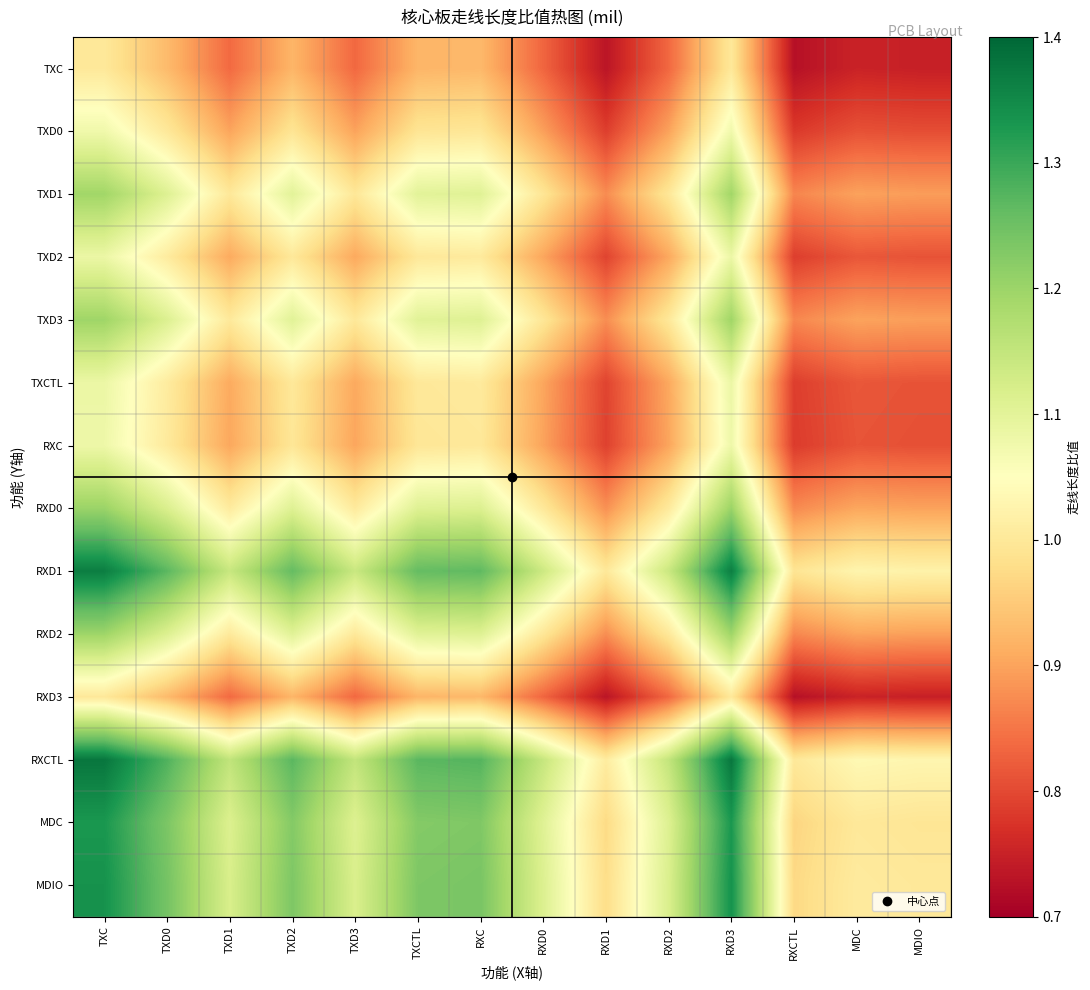

Reading left to right, list all the values displayed in this chart.

TXC: TXC=1.0	TXD0=0.9	TXD1=0.8	TXD2=0.9	TXD3=0.8	TXCTL=0.9	RXC=0.9	RXD0=0.8	RXD1=0.7	RXD2=0.8	RXD3=1.0	RXCTL=0.7	MDC=0.8	MDIO=0.7
TXD0: TXC=1.1	TXD0=1.0	TXD1=0.9	TXD2=1.0	TXD3=0.9	TXCTL=1.0	RXC=1.0	RXD0=0.9	RXD1=0.8	RXD2=0.9	RXD3=1.1	RXCTL=0.8	MDC=0.8	MDIO=0.8
TXD1: TXC=1.2	TXD0=1.1	TXD1=1.0	TXD2=1.1	TXD3=1.0	TXCTL=1.1	RXC=1.1	RXD0=1.0	RXD1=0.9	RXD2=1.0	RXD3=1.2	RXCTL=0.9	MDC=0.9	MDIO=0.9
TXD2: TXC=1.1	TXD0=1.0	TXD1=0.9	TXD2=1.0	TXD3=0.9	TXCTL=1.0	RXC=1.0	RXD0=0.9	RXD1=0.8	RXD2=0.9	RXD3=1.1	RXCTL=0.8	MDC=0.8	MDIO=0.8
TXD3: TXC=1.2	TXD0=1.1	TXD1=1.0	TXD2=1.1	TXD3=1.0	TXCTL=1.1	RXC=1.1	RXD0=1.0	RXD1=0.9	RXD2=1.0	RXD3=1.2	RXCTL=0.9	MDC=0.9	MDIO=0.9
TXCTL: TXC=1.1	TXD0=1.0	TXD1=0.9	TXD2=1.0	TXD3=0.9	TXCTL=1.0	RXC=1.0	RXD0=0.9	RXD1=0.8	RXD2=0.9	RXD3=1.1	RXCTL=0.8	MDC=0.8	MDIO=0.8
RXC: TXC=1.1	TXD0=1.0	TXD1=0.9	TXD2=1.0	TXD3=0.9	TXCTL=1.0	RXC=1.0	RXD0=0.9	RXD1=0.8	RXD2=0.9	RXD3=1.1	RXCTL=0.8	MDC=0.8	MDIO=0.8
RXD0: TXC=1.2	TXD0=1.1	TXD1=1.0	TXD2=1.1	TXD3=1.0	TXCTL=1.1	RXC=1.1	RXD0=1.0	RXD1=0.9	RXD2=1.0	RXD3=1.2	RXCTL=0.9	MDC=0.9	MDIO=0.9
RXD1: TXC=1.4	TXD0=1.3	TXD1=1.1	TXD2=1.3	TXD3=1.1	TXCTL=1.3	RXC=1.3	RXD0=1.1	RXD1=1.0	RXD2=1.1	RXD3=1.4	RXCTL=1.0	MDC=1.0	MDIO=1.0
RXD2: TXC=1.2	TXD0=1.1	TXD1=1.0	TXD2=1.1	TXD3=1.0	TXCTL=1.1	RXC=1.1	RXD0=1.0	RXD1=0.9	RXD2=1.0	RXD3=1.2	RXCTL=0.9	MDC=0.9	MDIO=0.9
RXD3: TXC=1.0	TXD0=0.9	TXD1=0.8	TXD2=0.9	TXD3=0.8	TXCTL=0.9	RXC=0.9	RXD0=0.8	RXD1=0.7	RXD2=0.8	RXD3=1.0	RXCTL=0.7	MDC=0.8	MDIO=0.7
RXCTL: TXC=1.4	TXD0=1.3	TXD1=1.2	TXD2=1.3	TXD3=1.2	TXCTL=1.3	RXC=1.3	RXD0=1.1	RXD1=1.0	RXD2=1.2	RXD3=1.4	RXCTL=1.0	MDC=1.0	MDIO=1.0
MDC: TXC=1.3	TXD0=1.2	TXD1=1.1	TXD2=1.2	TXD3=1.1	TXCTL=1.2	RXC=1.2	RXD0=1.1	RXD1=1.0	RXD2=1.1	RXD3=1.3	RXCTL=1.0	MDC=1.0	MDIO=1.0
MDIO: TXC=1.3	TXD0=1.2	TXD1=1.1	TXD2=1.2	TXD3=1.1	TXCTL=1.2	RXC=1.2	RXD0=1.1	RXD1=1.0	RXD2=1.1	RXD3=1.3	RXCTL=1.0	MDC=1.0	MDIO=1.0